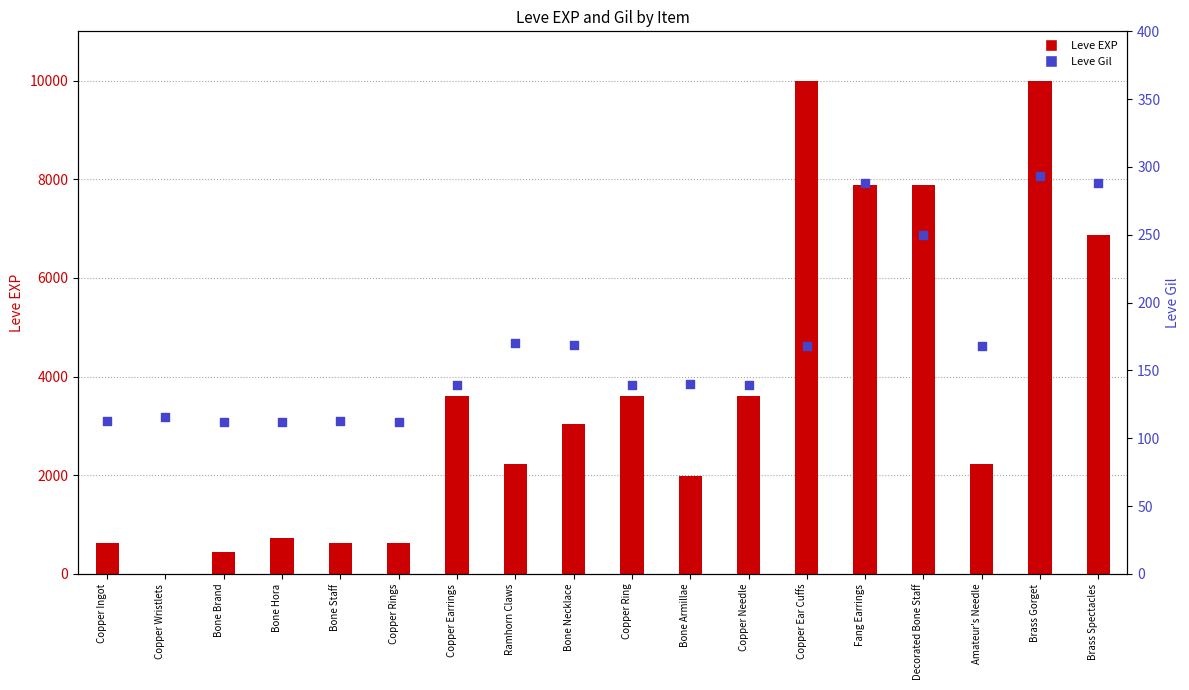

Which series has the widest spread of Y values?

Leve EXP